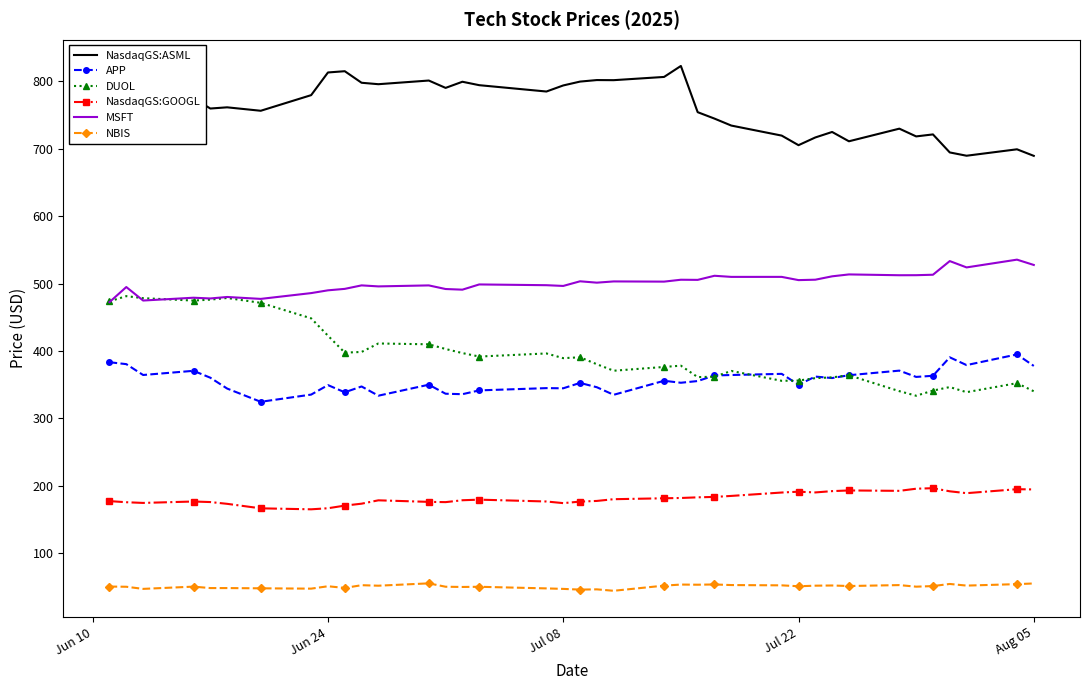

Rank the series by their maximum value, from highest to lowest.

NasdaqGS:ASML, MSFT, DUOL, APP, NasdaqGS:GOOGL, NBIS